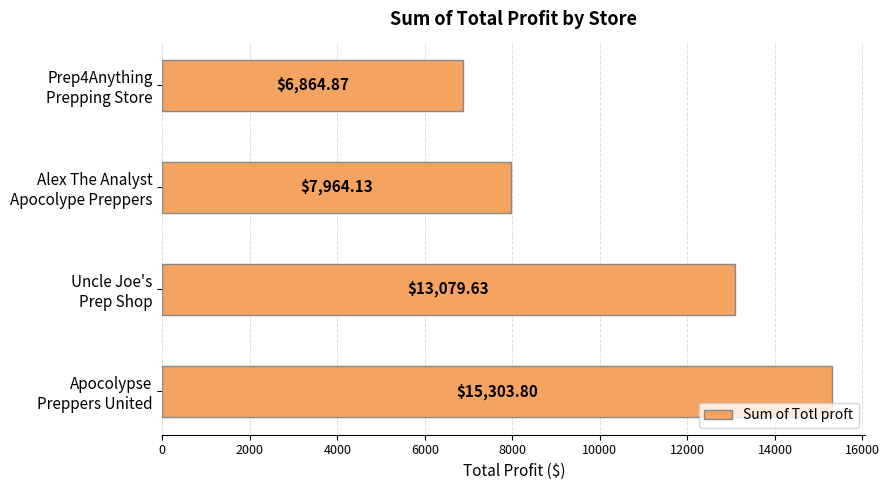

What is the sum of all values?

43212.4